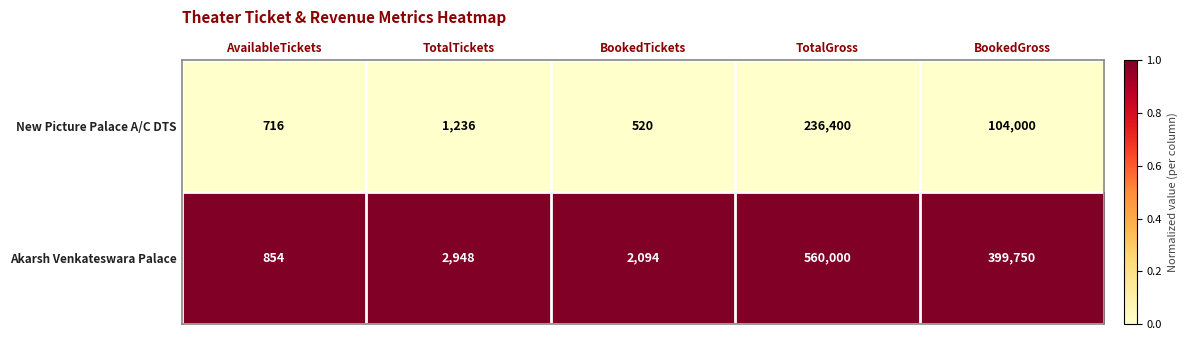

List the labels in order of New Picture Palace A/C DTS value, smallest first.

BookedTickets, AvailableTickets, TotalTickets, BookedGross, TotalGross